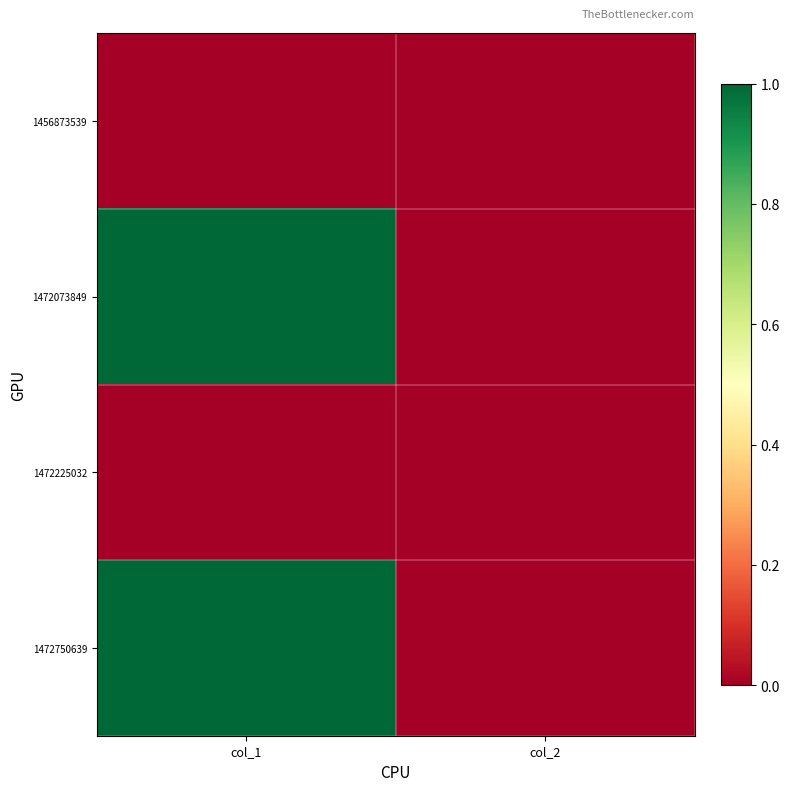

At col_1, list the series in order from smallest to largest.

1456873539, 1472225032, 1472073849, 1472750639